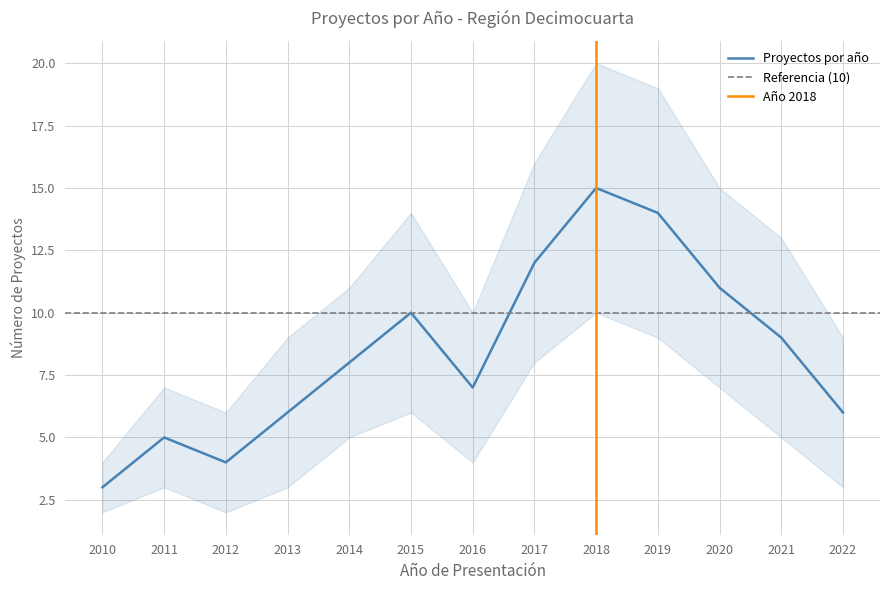

Which series changed the most between 2018 and 2019?

count_per_year